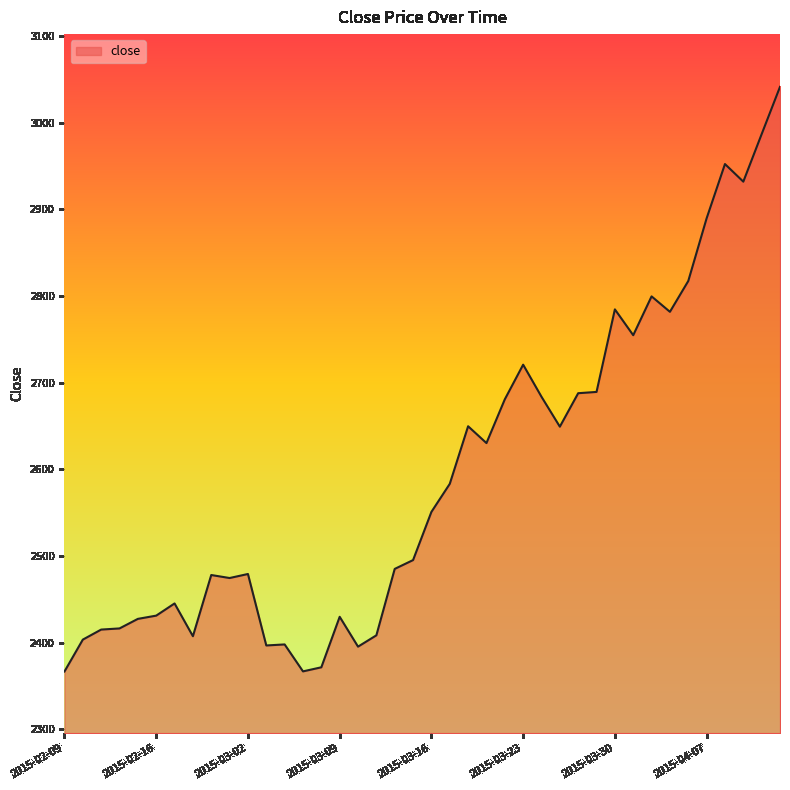

How many lines are shown in the chart?

1